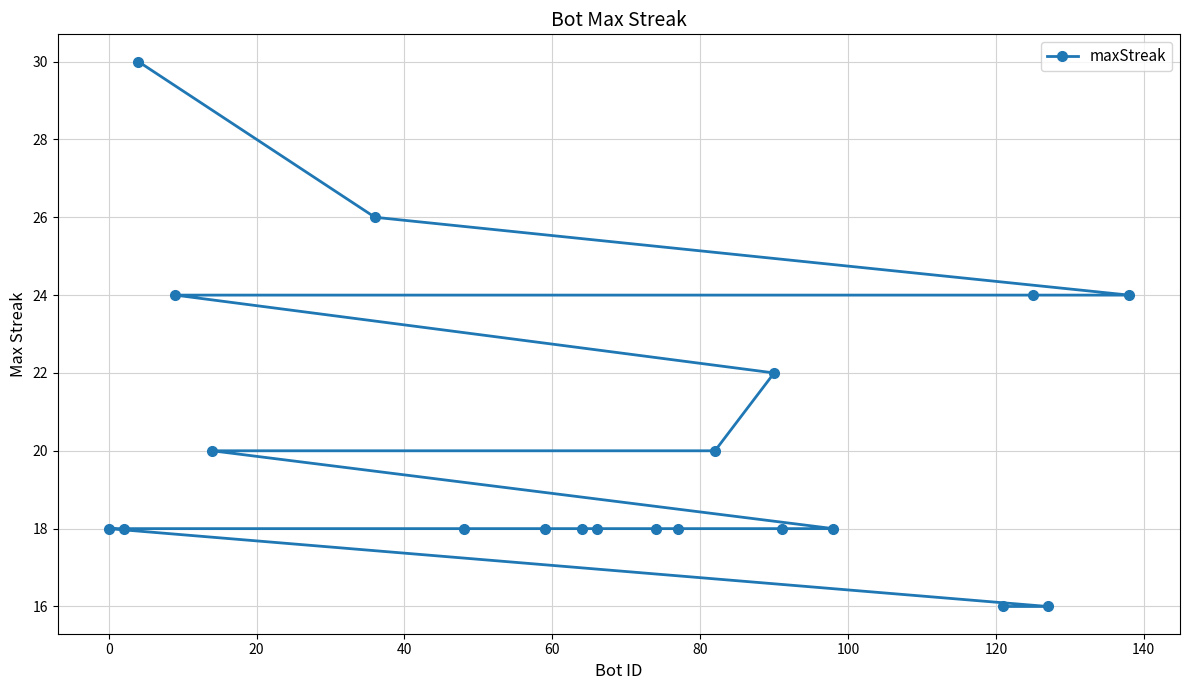

What is the value of the 13th point from the left?

20